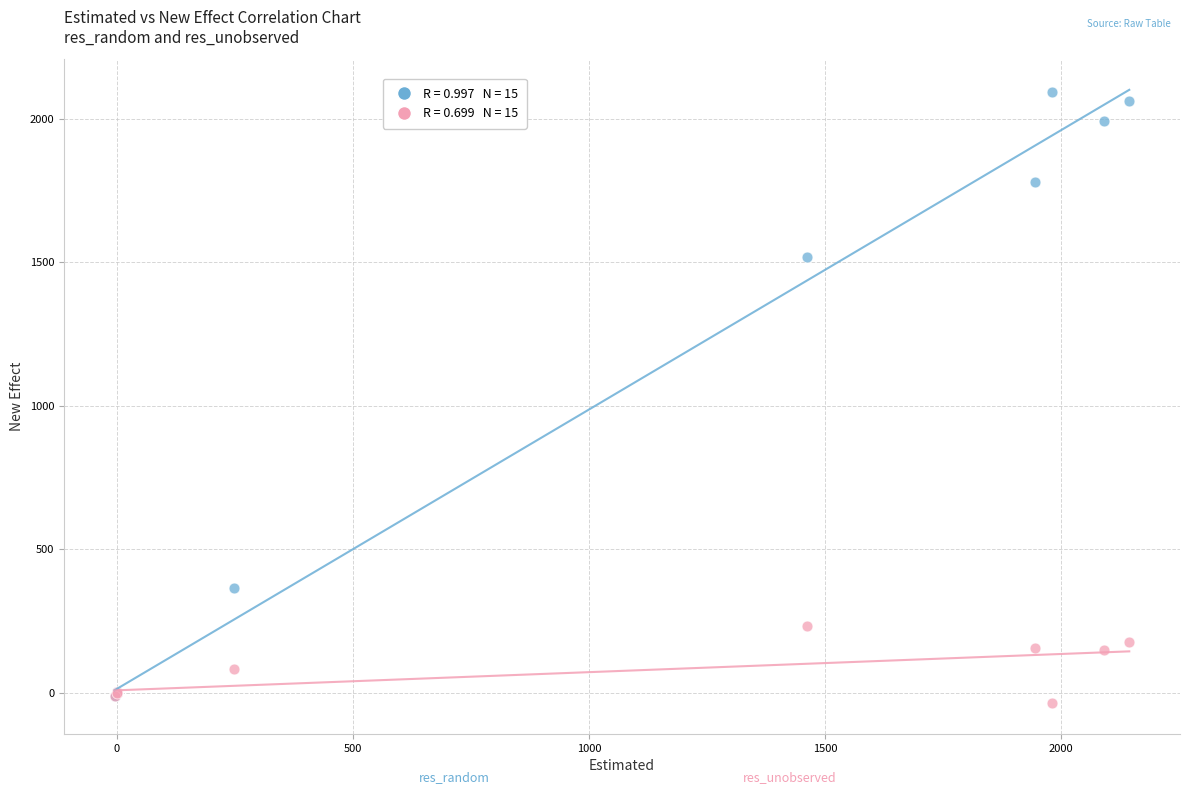

Across all series, what Y value is closest to 1028?

1520.2